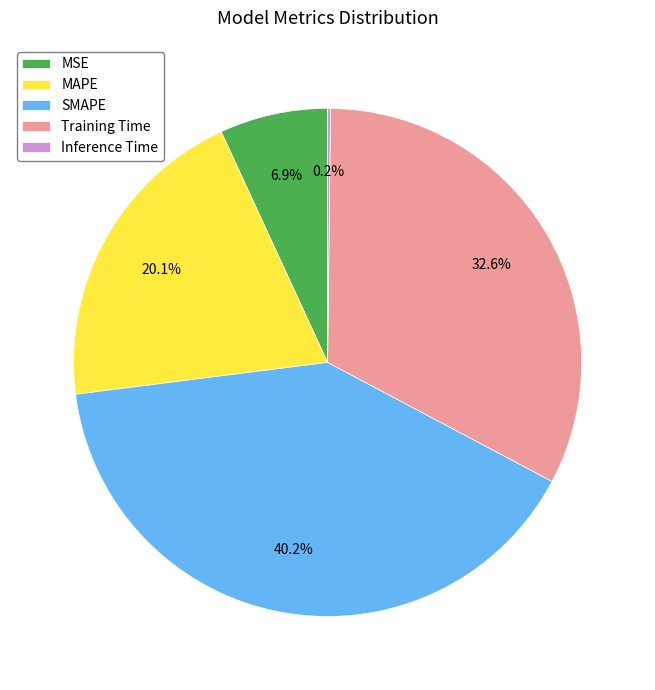

Does MAPE represent more than half of the total?

No